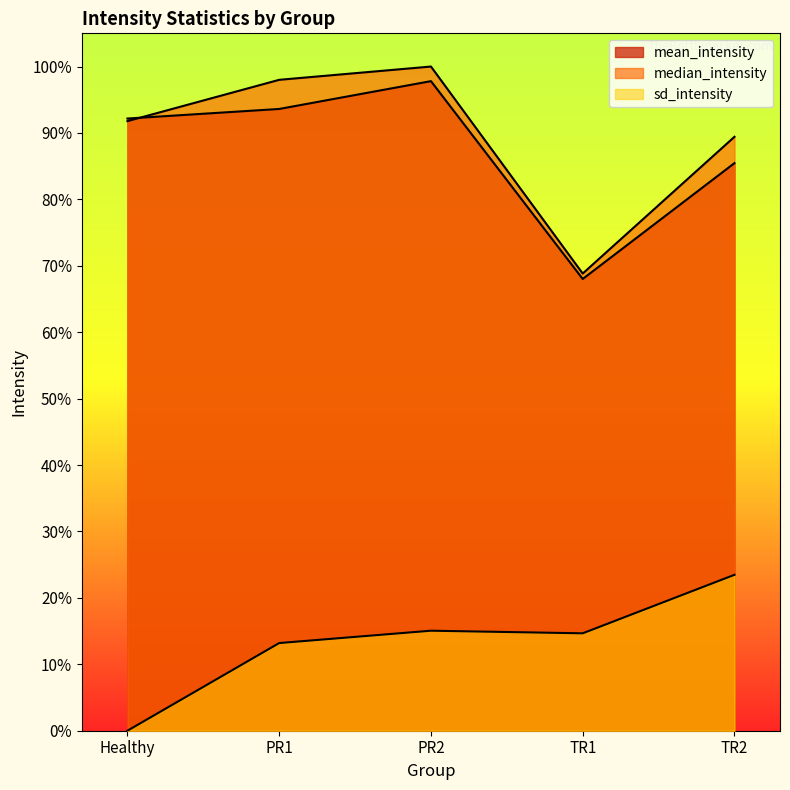

What is the approximate value of median_intensity at Healthy?

91.8